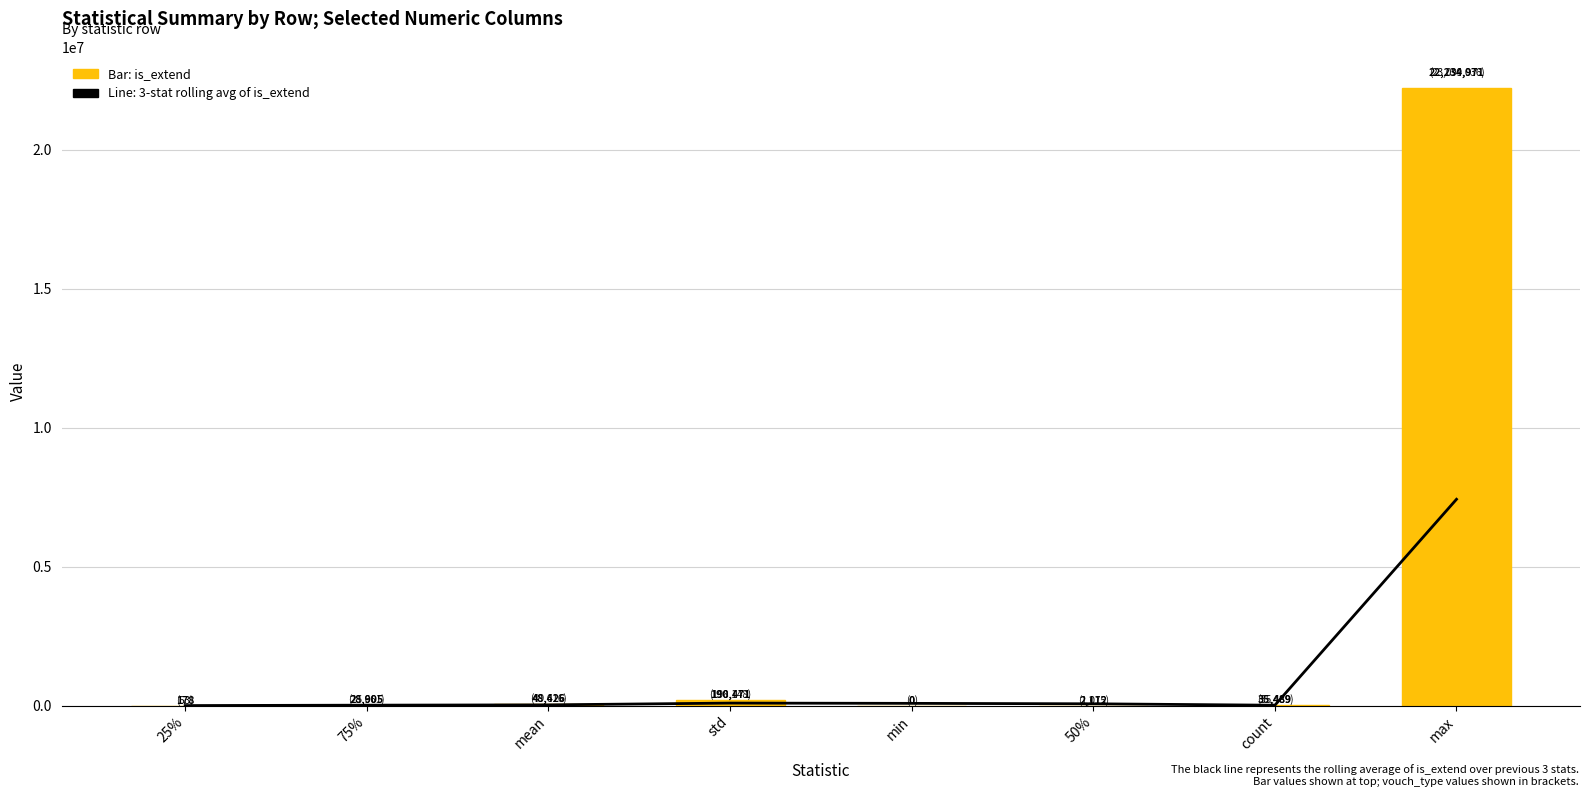

What is the difference between the is_extend values at 50% and 75%?

26792.8